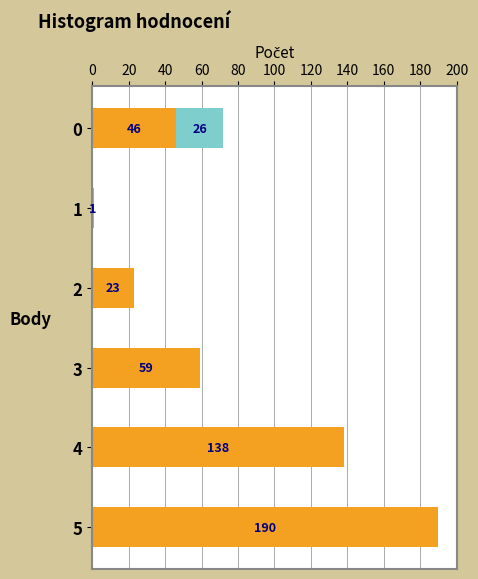

At which category is the sum across all series the highest?

5